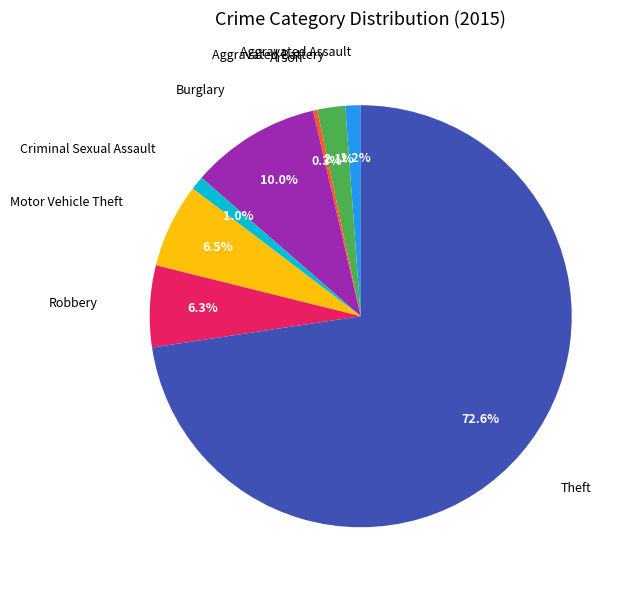

Which slice is the largest?

Theft